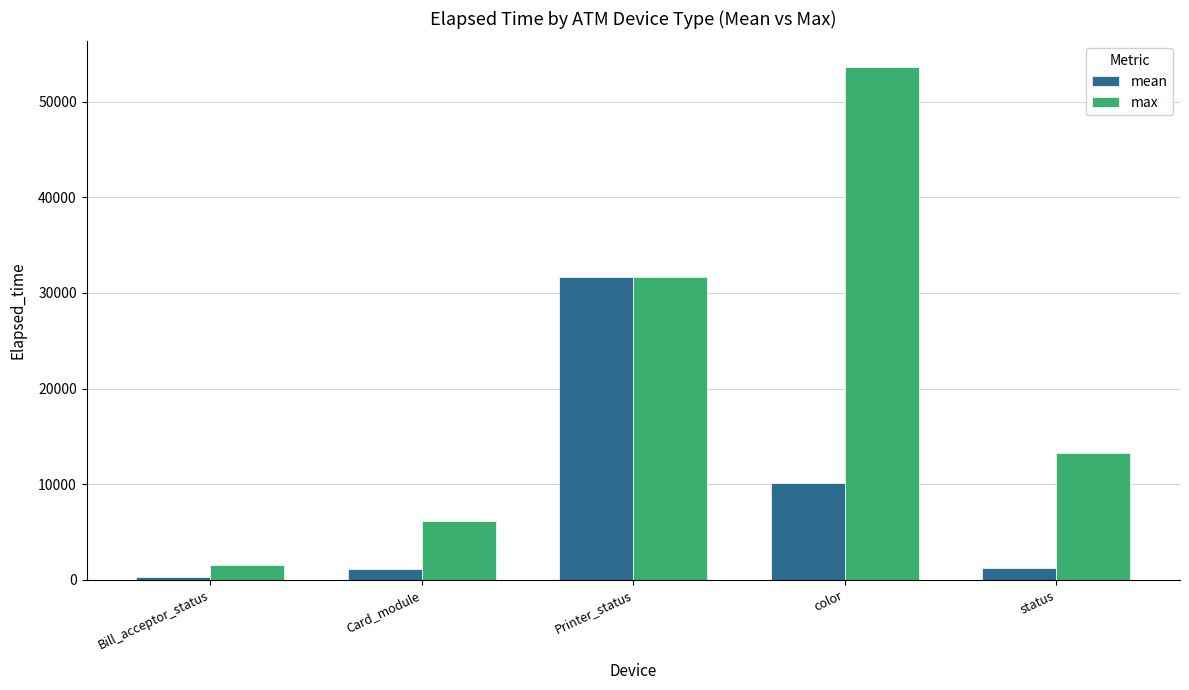

At which label does max reach its minimum?

Bill_acceptor_status